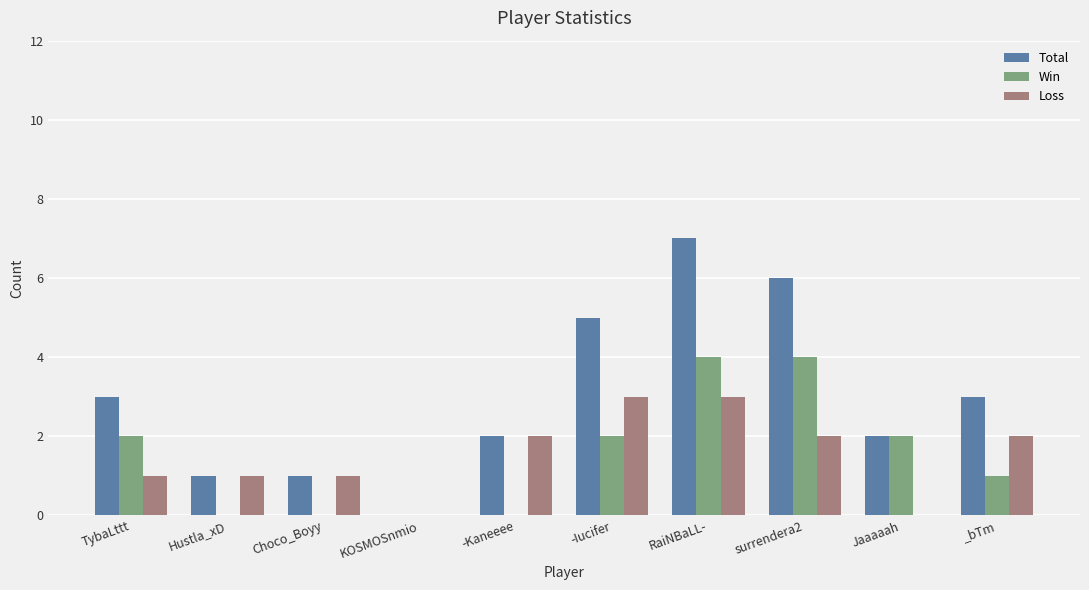

What value does the Loss series have at RaiNBaLL-?

3